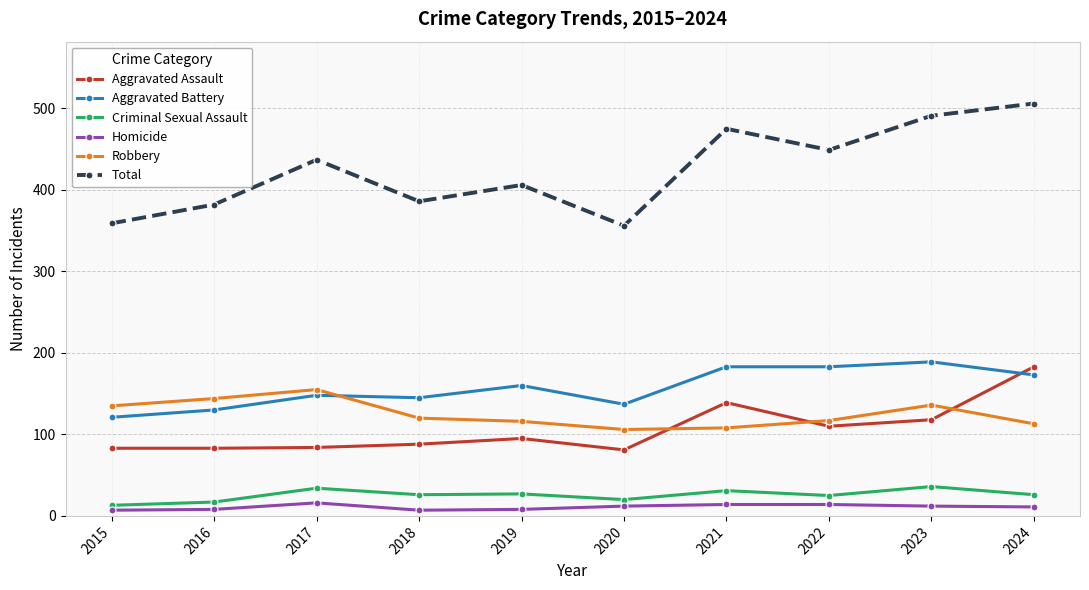

At which category does Total reach its first local valley?

2018